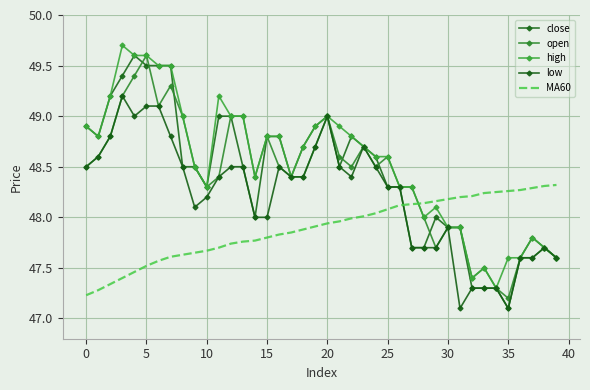

How many distinct data groups are displayed?

5